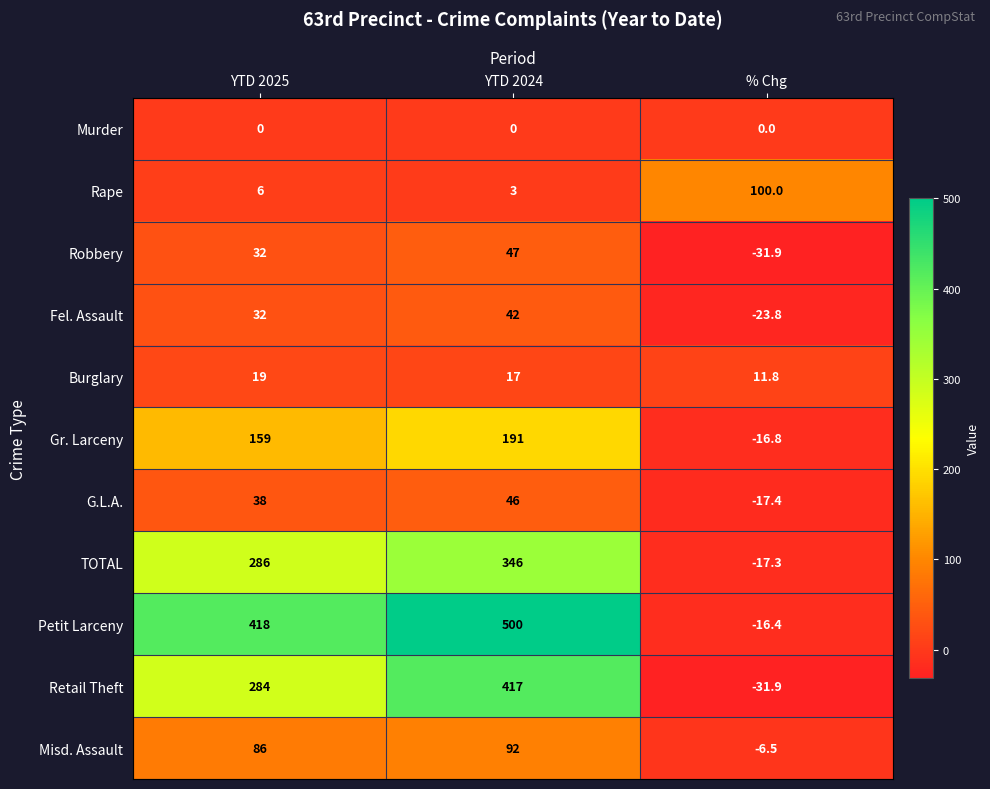

True or false: Gr. Larceny has a value of 191.0 at YTD 2024.

True